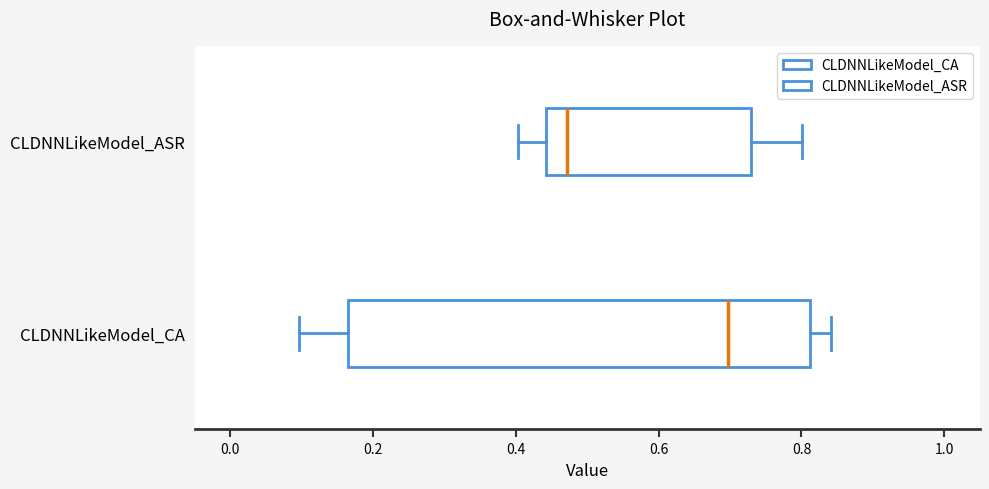

Which box is the widest, from its left edge to its right edge?

CLDNNLikeModel_CA